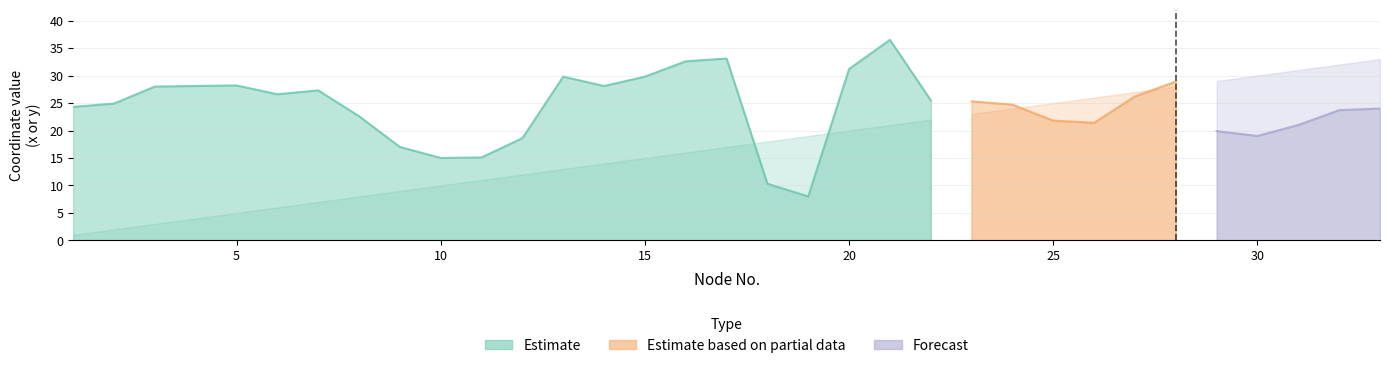

What is the sum of all s values?

800.0